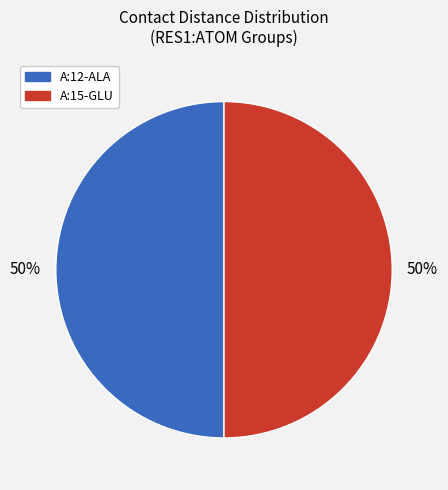

To the nearest percent, what is the difference between the largest and smallest slice percentages?

0%